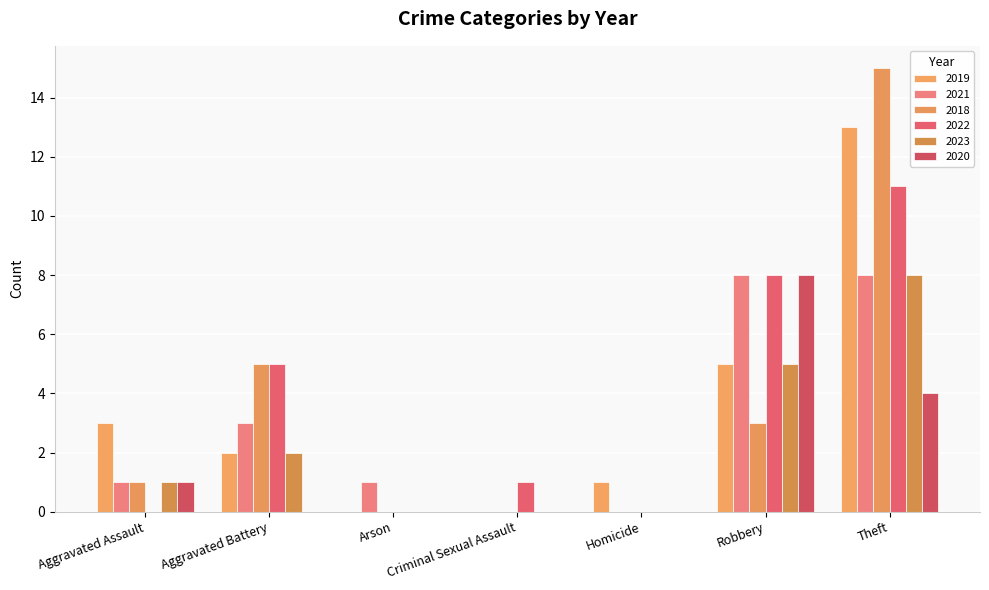

Reading left to right, transcribe all the data shown in this chart.

2019: Aggravated Assault=3	Aggravated Battery=2	Arson=0	Criminal Sexual Assault=0	Homicide=1	Robbery=5	Theft=13
2021: Aggravated Assault=1	Aggravated Battery=3	Arson=1	Criminal Sexual Assault=0	Homicide=0	Robbery=8	Theft=8
2018: Aggravated Assault=1	Aggravated Battery=5	Arson=0	Criminal Sexual Assault=0	Homicide=0	Robbery=3	Theft=15
2022: Aggravated Assault=0	Aggravated Battery=5	Arson=0	Criminal Sexual Assault=1	Homicide=0	Robbery=8	Theft=11
2023: Aggravated Assault=1	Aggravated Battery=2	Arson=0	Criminal Sexual Assault=0	Homicide=0	Robbery=5	Theft=8
2020: Aggravated Assault=1	Aggravated Battery=0	Arson=0	Criminal Sexual Assault=0	Homicide=0	Robbery=8	Theft=4